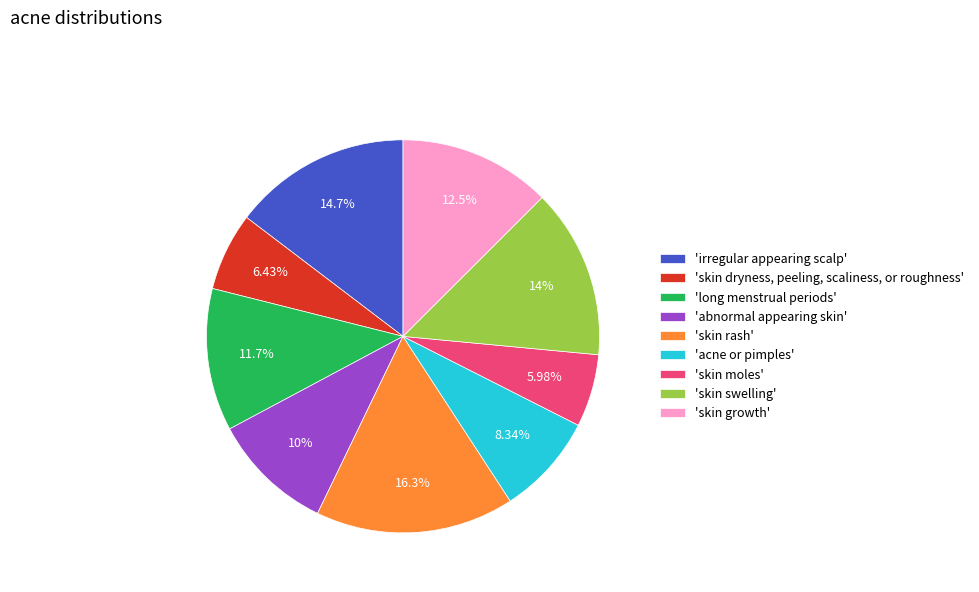

Between 'long menstrual periods' and 'skin rash', which is larger?

'skin rash'